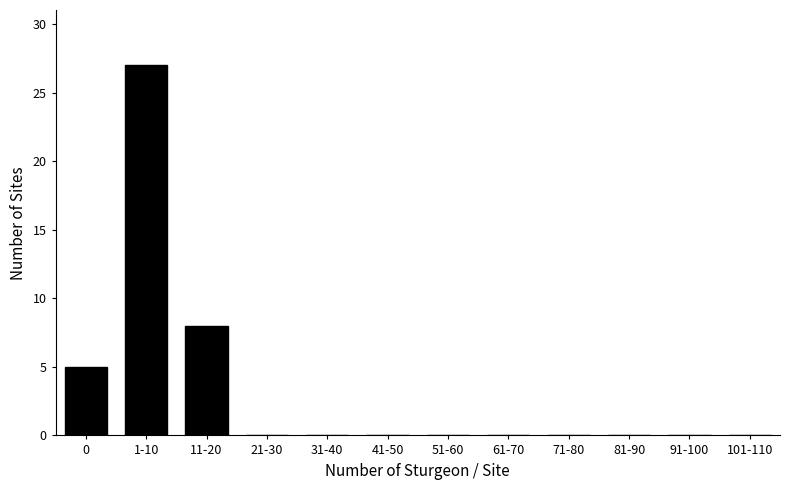

Reading left to right, list all the values displayed in this chart.

0=5	1-10=27	11-20=8	21-30=0	31-40=0	41-50=0	51-60=0	61-70=0	71-80=0	81-90=0	91-100=0	101-110=0